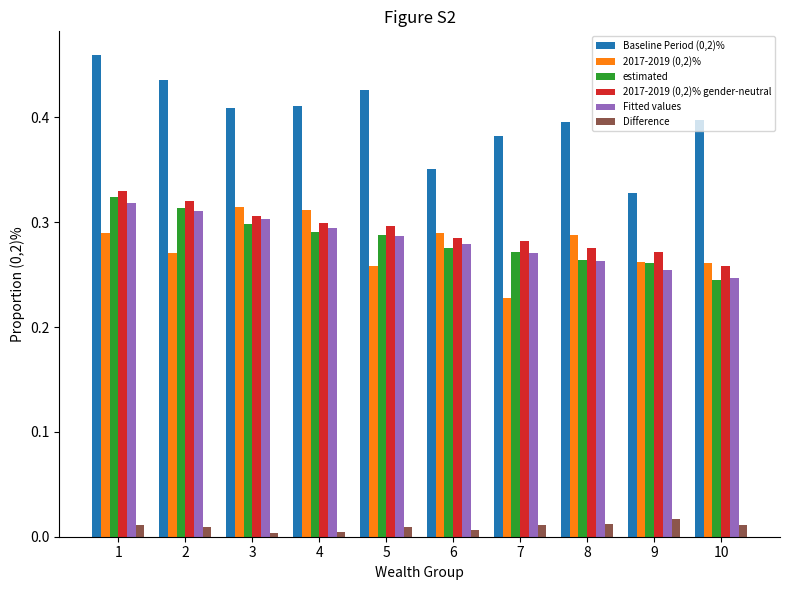

Which category has the lowest value in the 2017-2019 (0,2)% series?

7